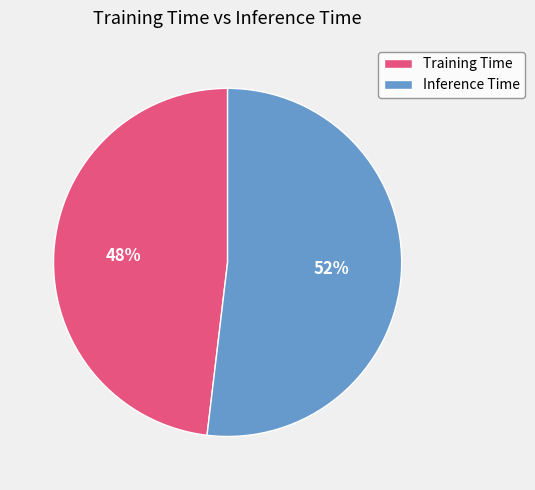

What percentage is the Inference Time slice, to the nearest percent?

52%